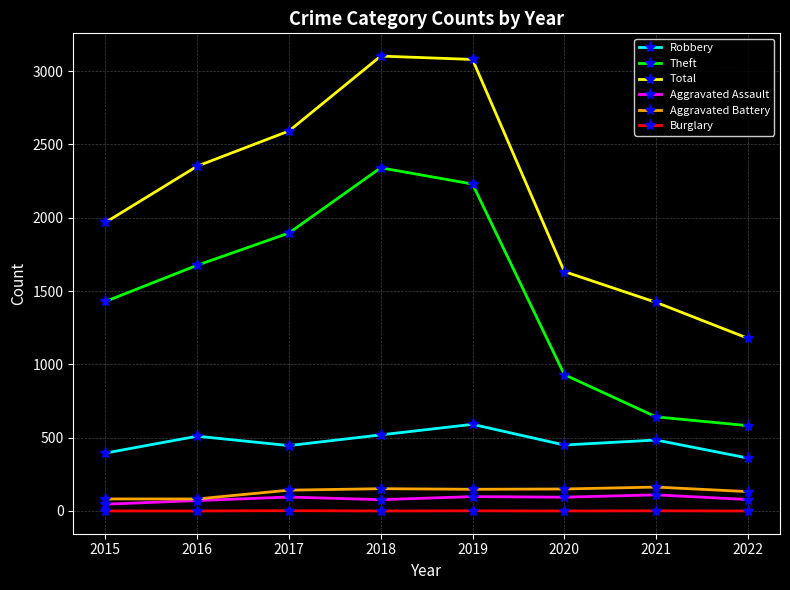

True or false: Burglary and Total cross at least once.

False